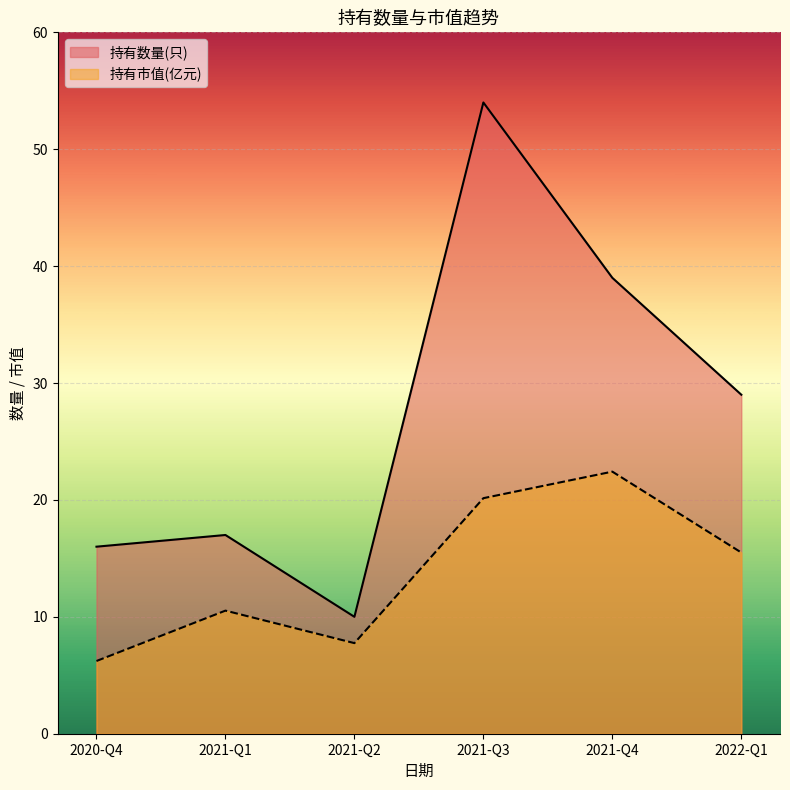

True or false: 持有市值(亿元) and 持有数量(只) cross at least once.

False